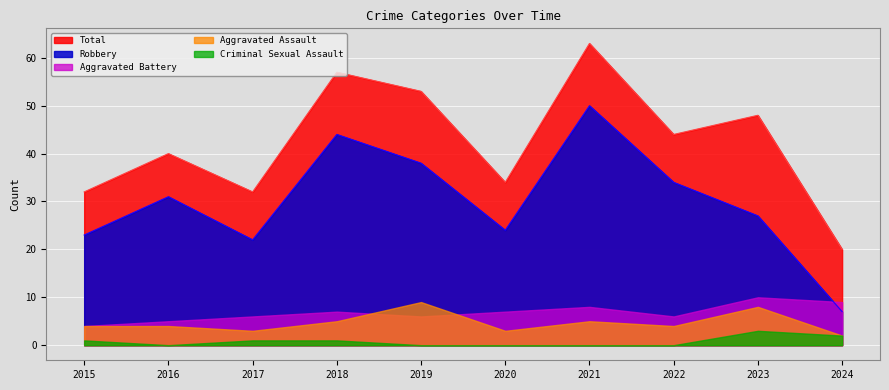

Which series changed the most between 2015 and 2019?

Total